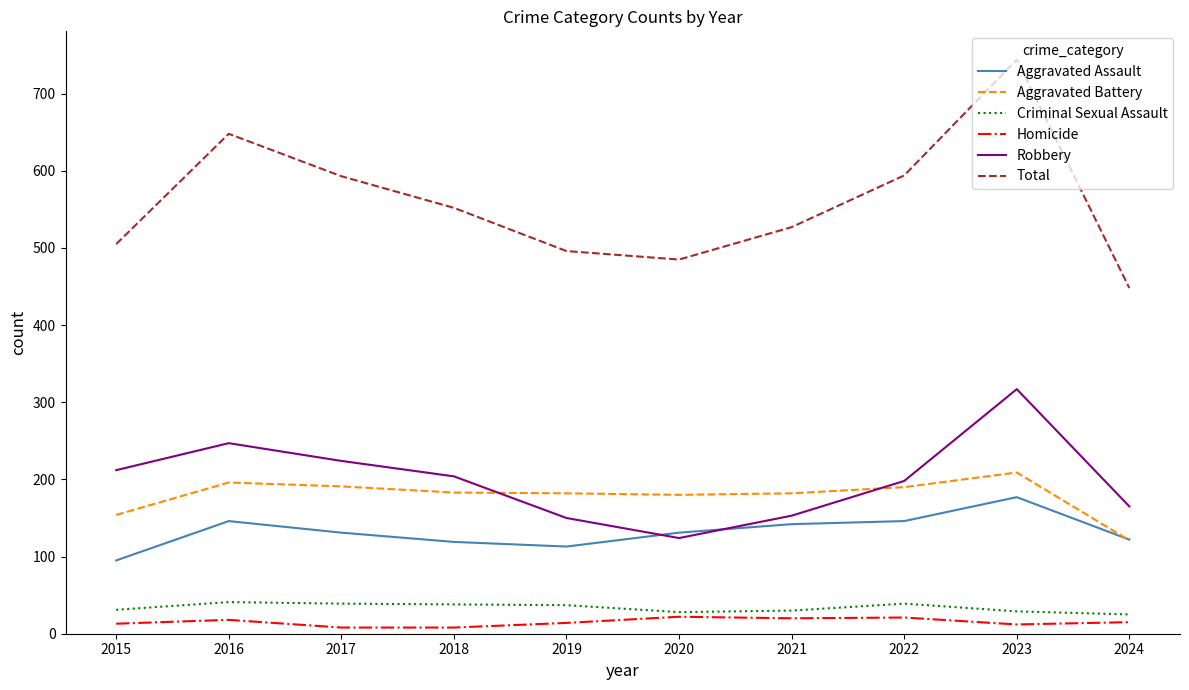

True or false: Aggravated Assault and Total cross at least once.

False